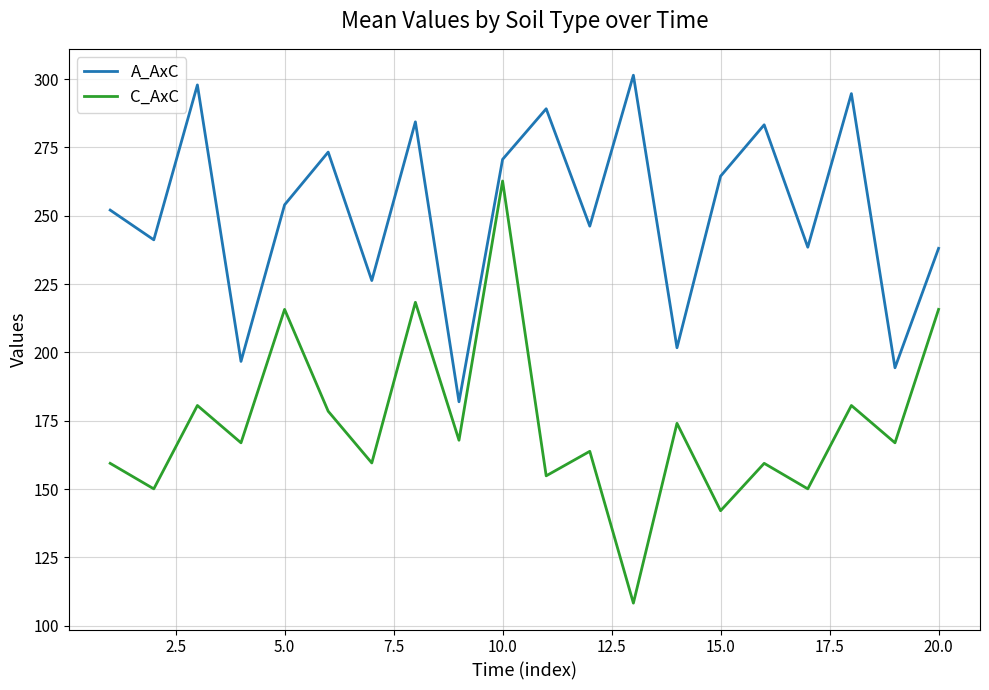

List the series in order of their peak value, lowest first.

C_AxC, A_AxC